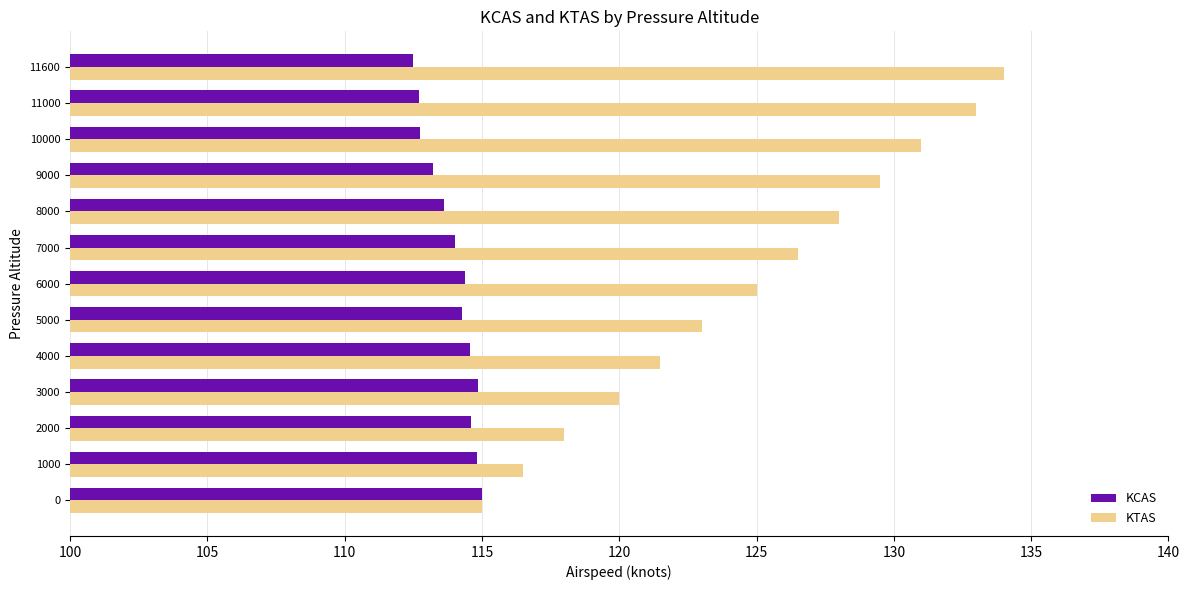

List the series in order of their peak value, highest first.

KTAS, KCAS